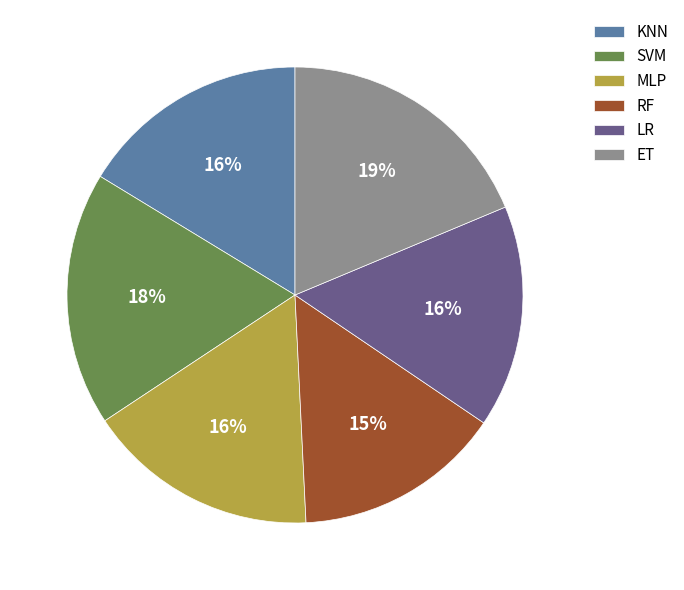

Count the number of slices in the pie.

6